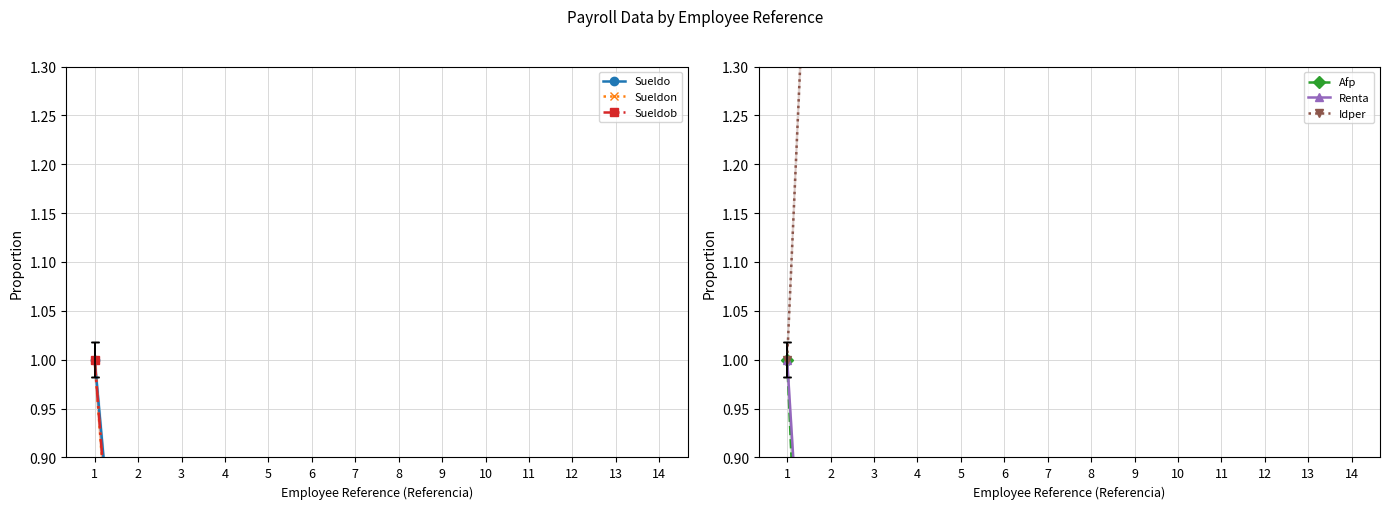

Read the Sueldo value at 3.

0.2